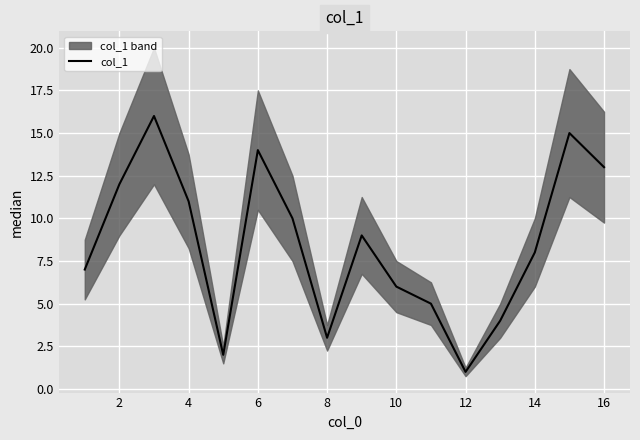

The col_1 series shows 6 at 10. True or false?

True